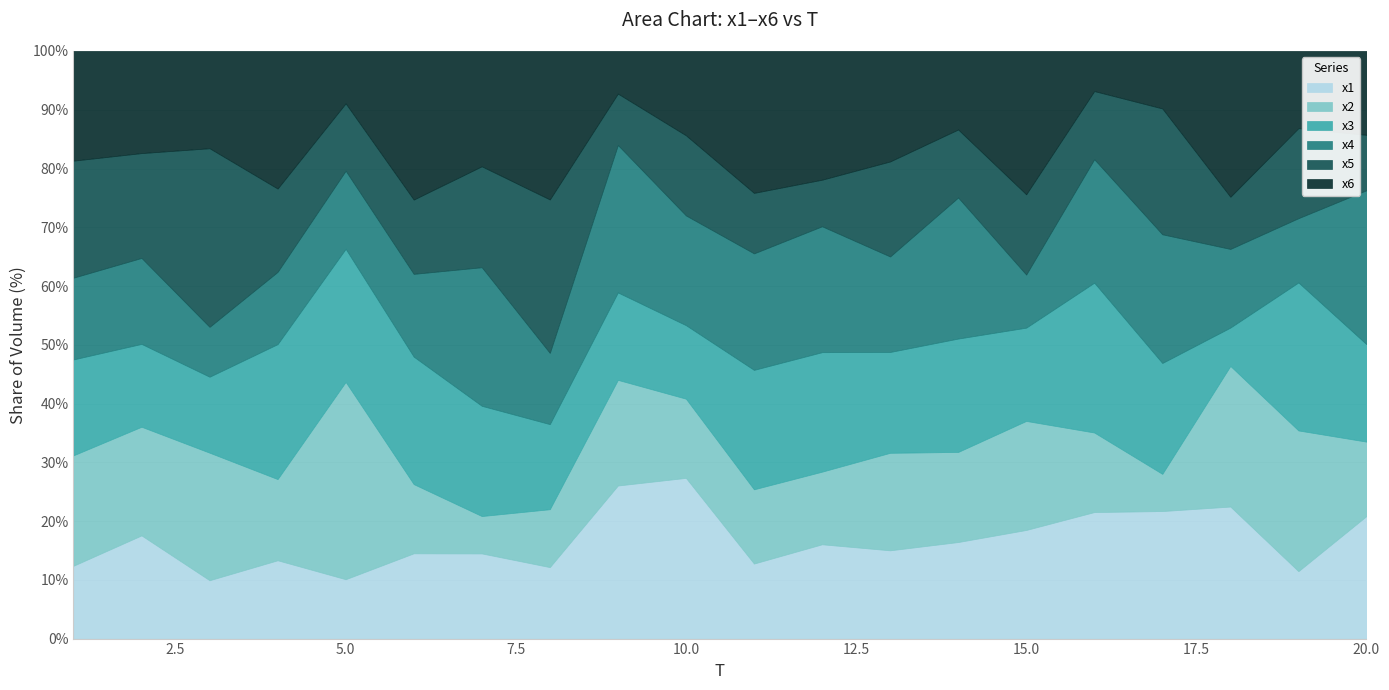

How many categories are shown in the chart?

20